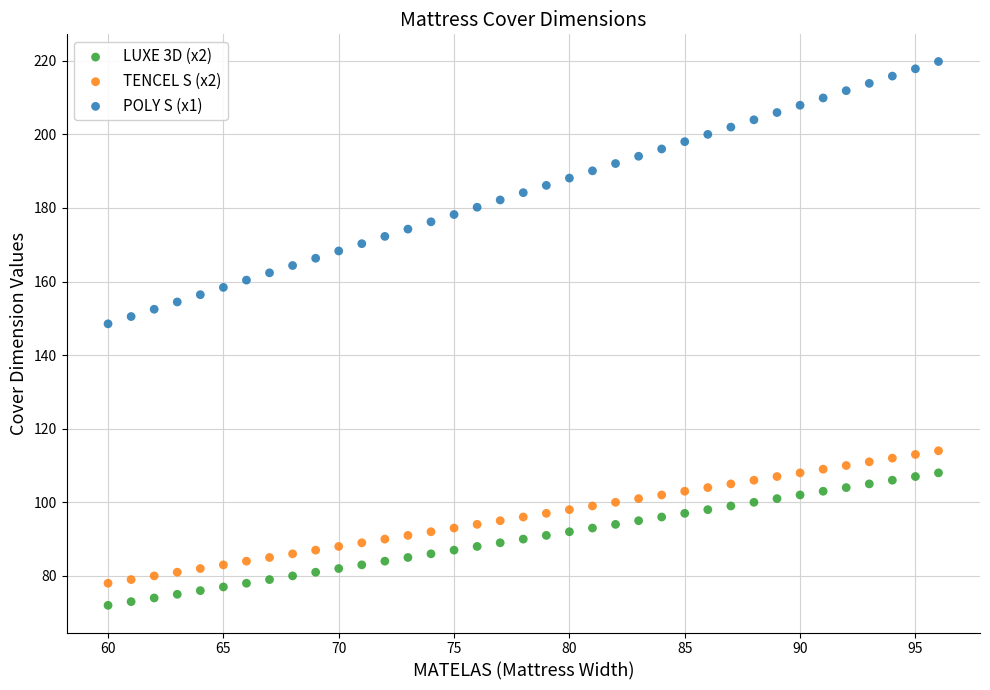

Across all series, what Y value is closest to 145?

148.5